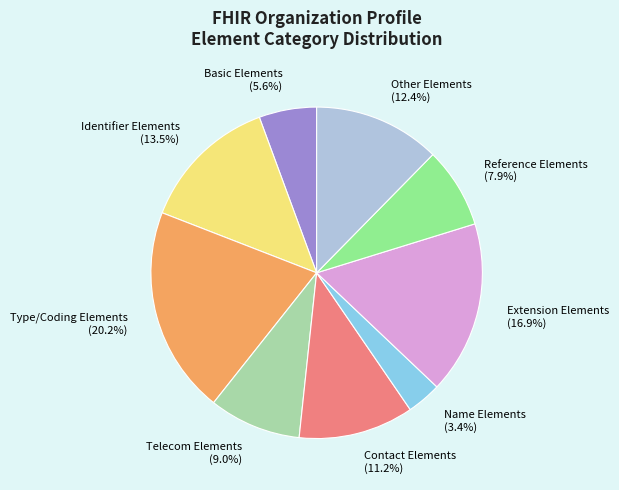

Does any single category account for the majority?

No